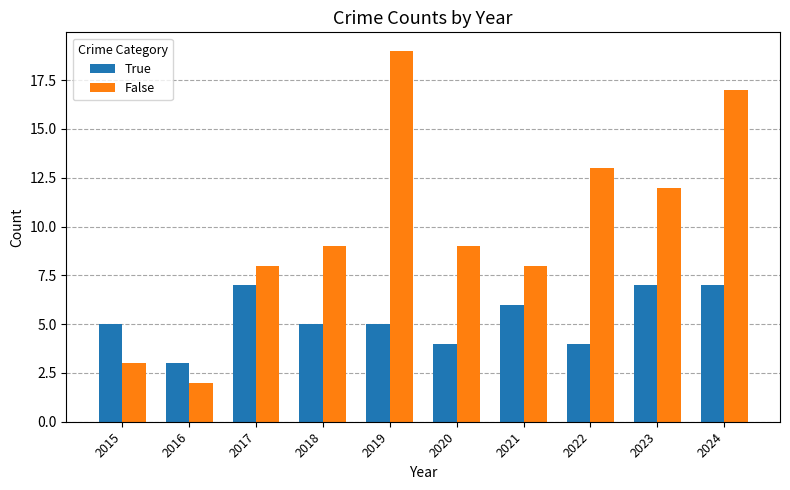

How many groups of bars are there?

10